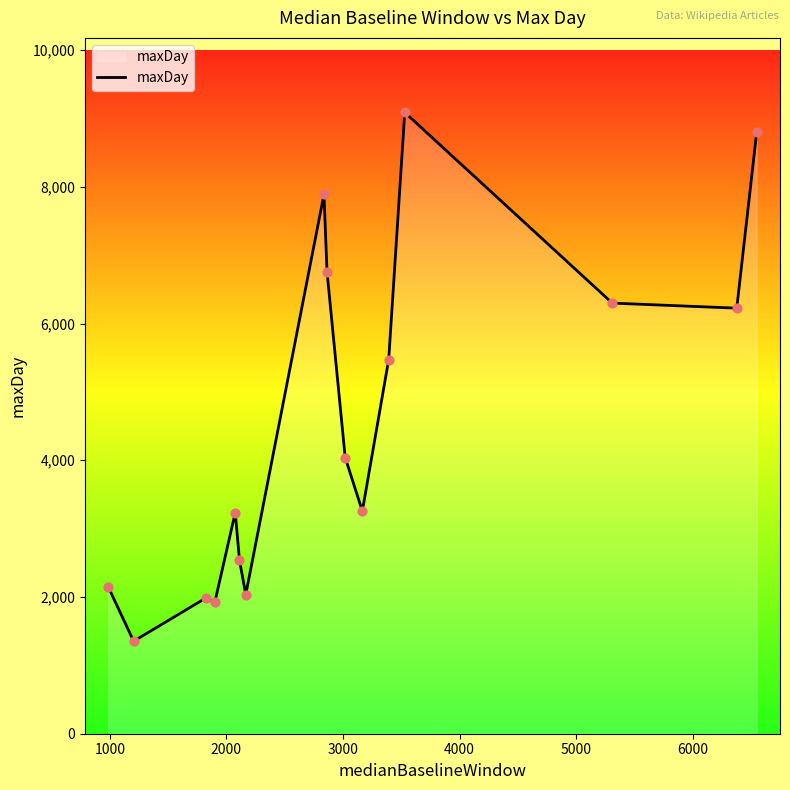

What is the minimum value shown in the chart?

1353